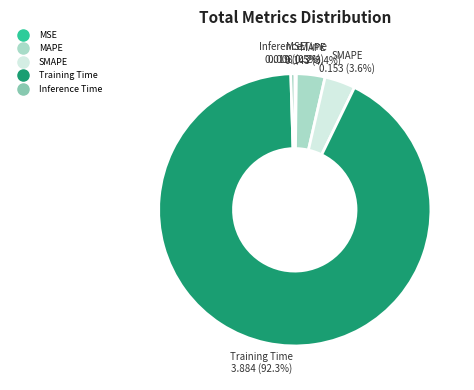

Between SMAPE and Training Time, which is larger?

Training Time